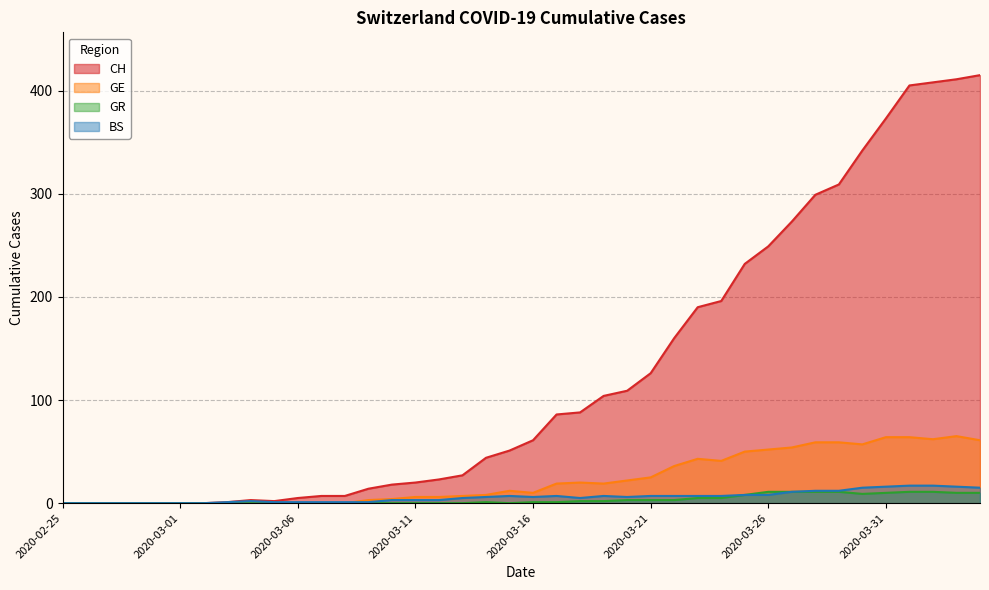

At which label is GE closest to 32?

2020-03-22